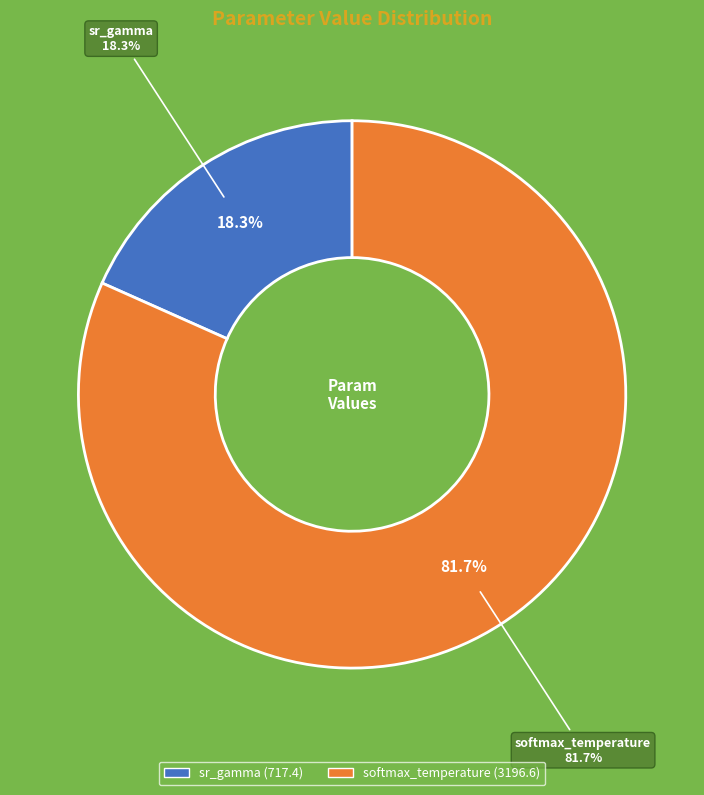

Does sr_gamma represent more than half of the total?

No